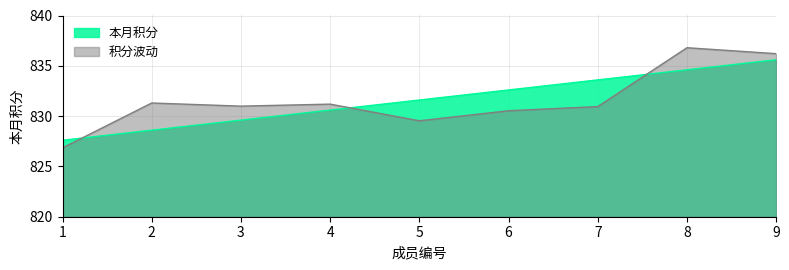

How many lines are shown in the chart?

2